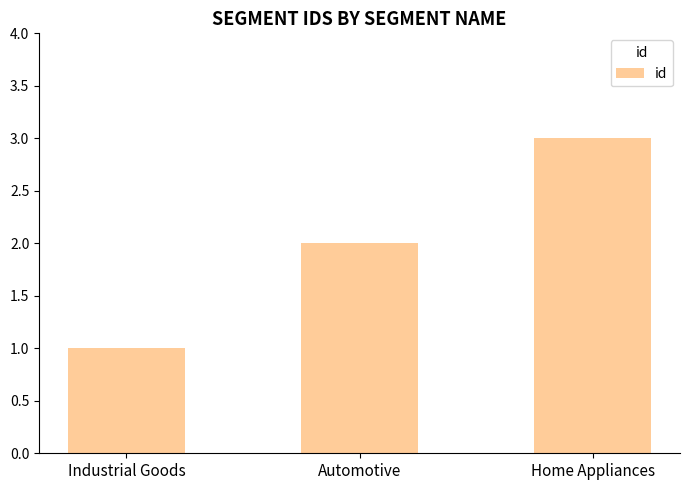

What is the difference between the maximum and minimum values?

2